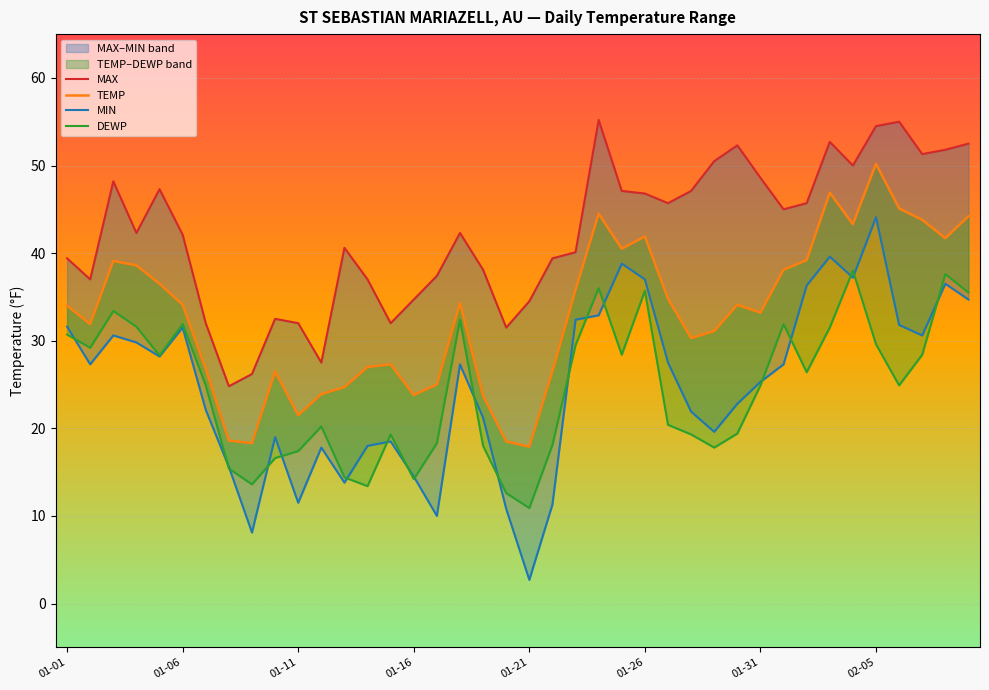

In DEWP, how many points are lower than both neighbors (excluding endpoints)?

10